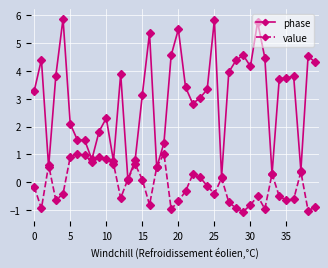

How many values in value are below zero?

22